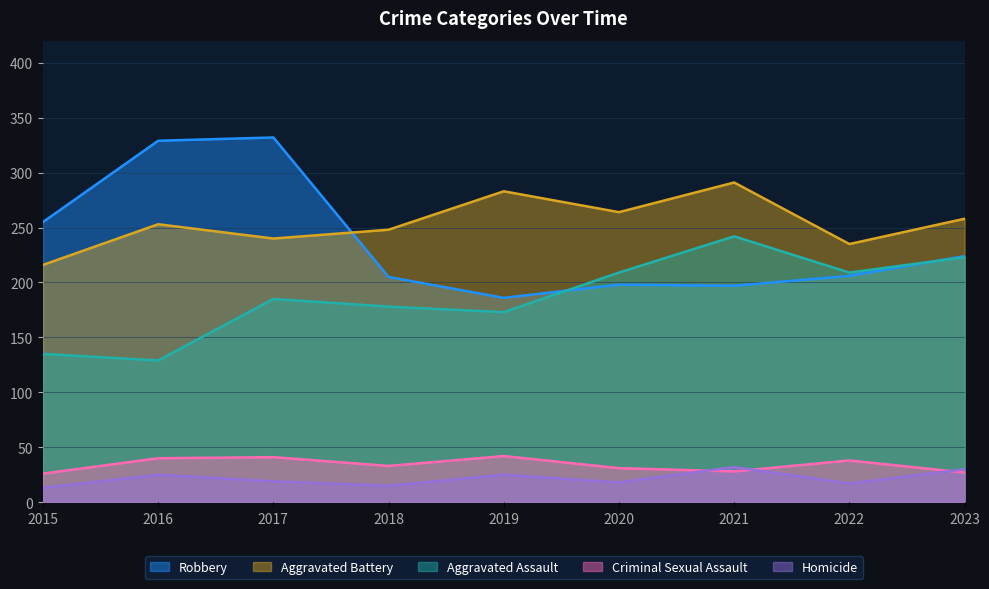

List the series in order of their peak value, lowest first.

Homicide, Criminal Sexual Assault, Aggravated Assault, Aggravated Battery, Robbery